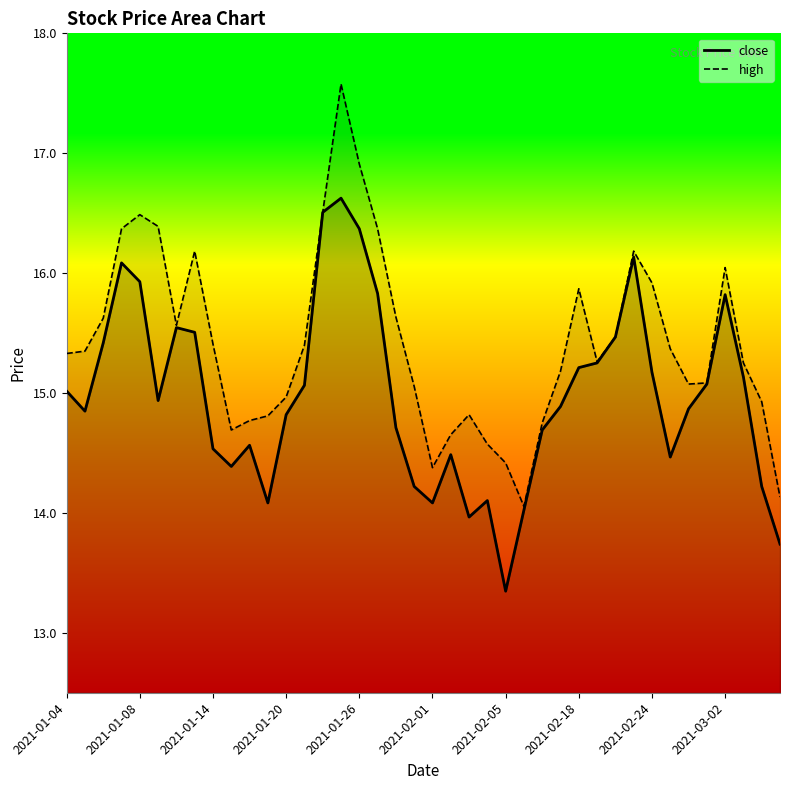

True or false: high and close intersect in this chart.

False